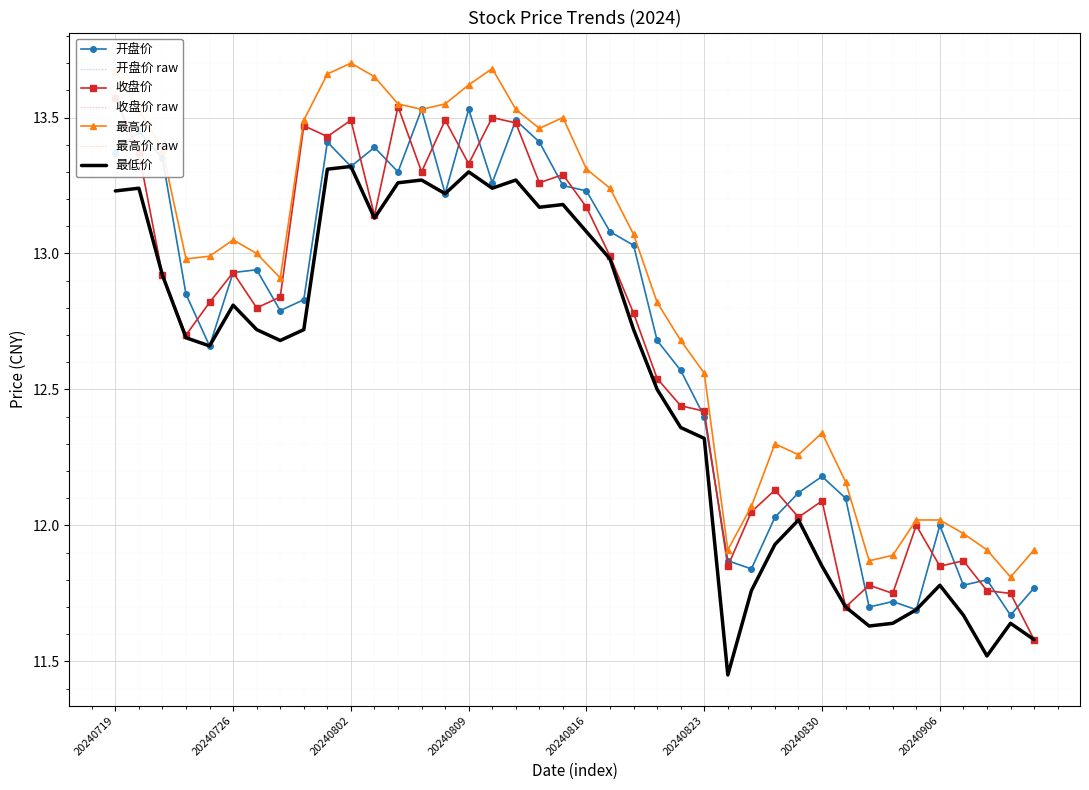

Count the number of categories in the chart.

40